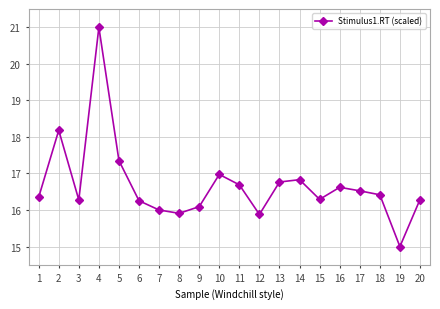

Is it true that the value at 9 is 16.1?

True